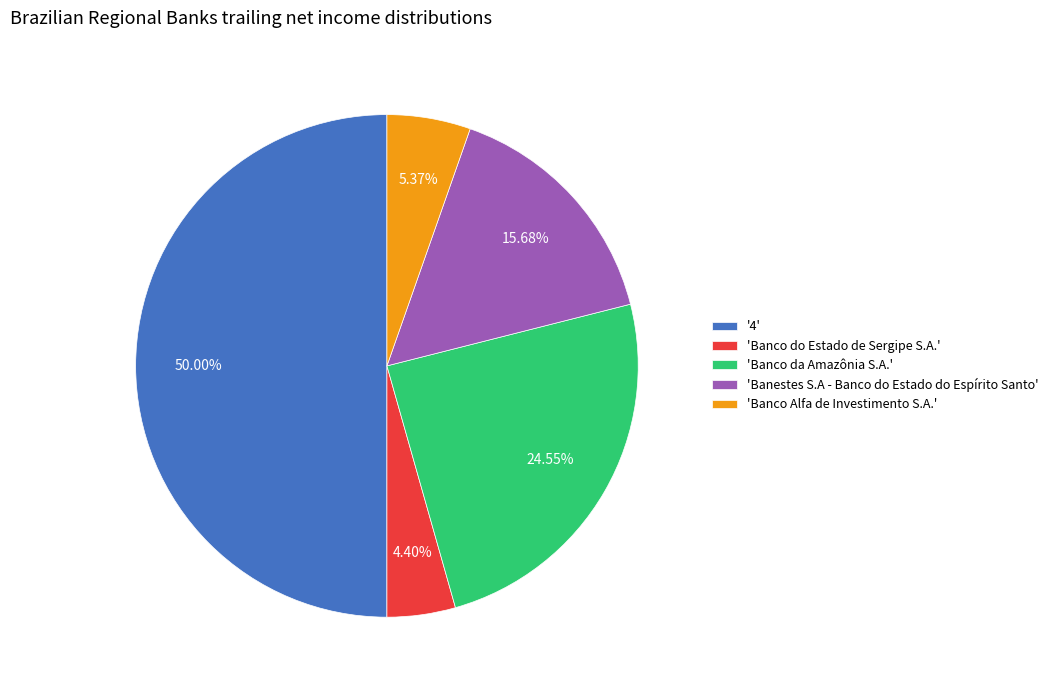

What is the smallest slice in the pie chart?

'Banco do Estado de Sergipe S.A.'